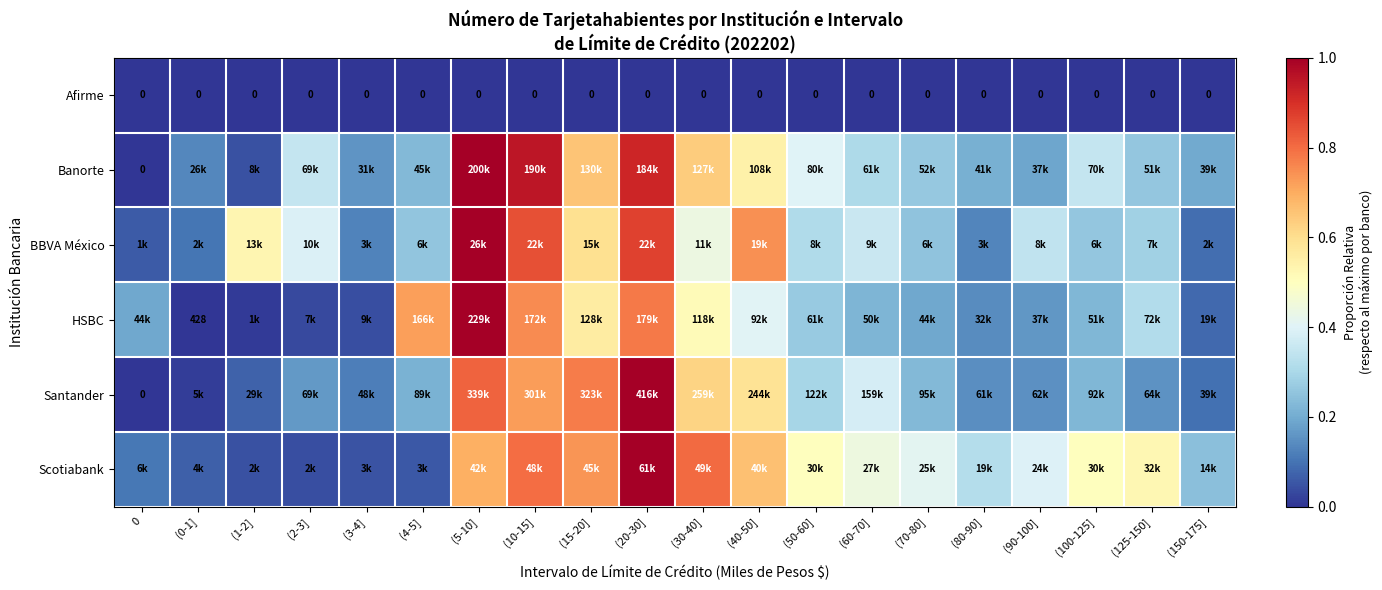

How many series are shown in this chart?

6